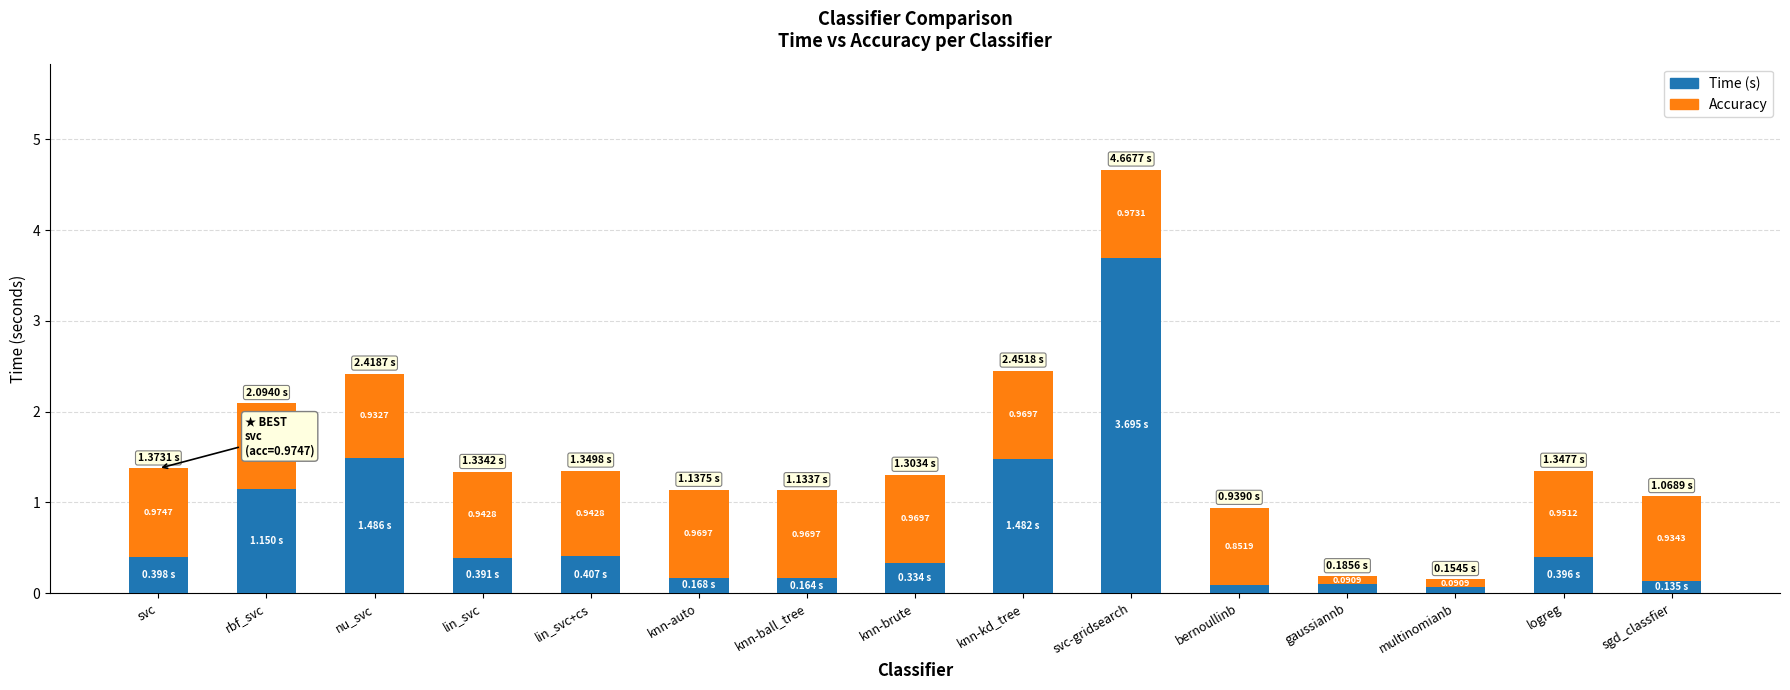

At which label does Time (s) reach its minimum?

multinomianb